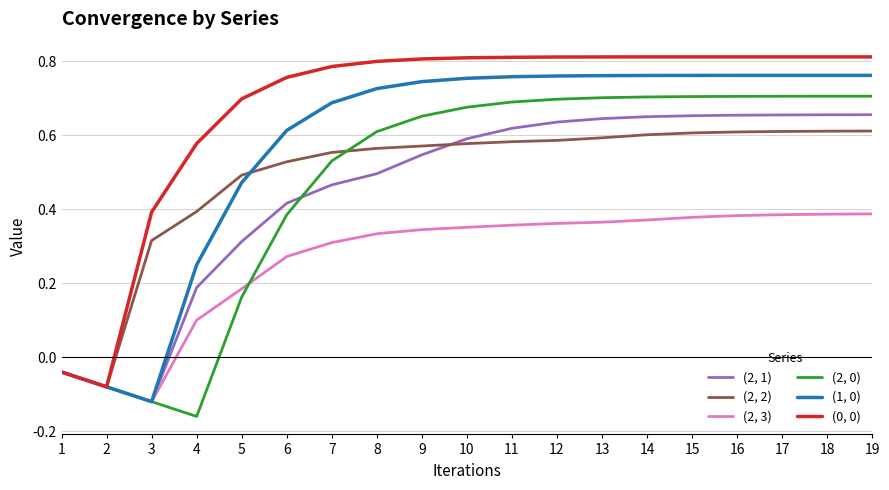

At which label does (2, 3) reach its minimum?

3